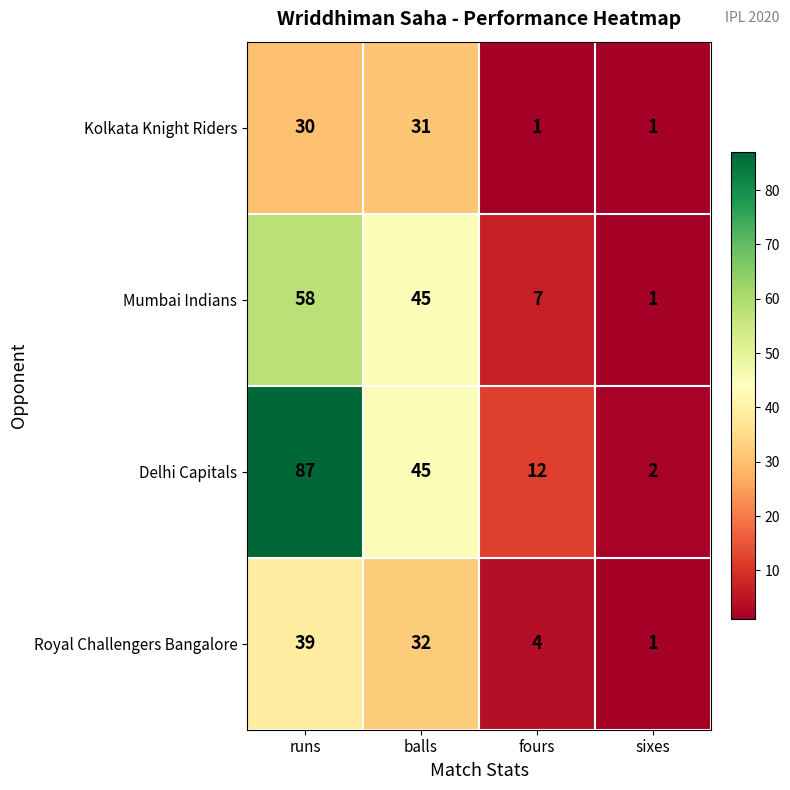

Which category has the highest value in the Mumbai Indians series?

runs